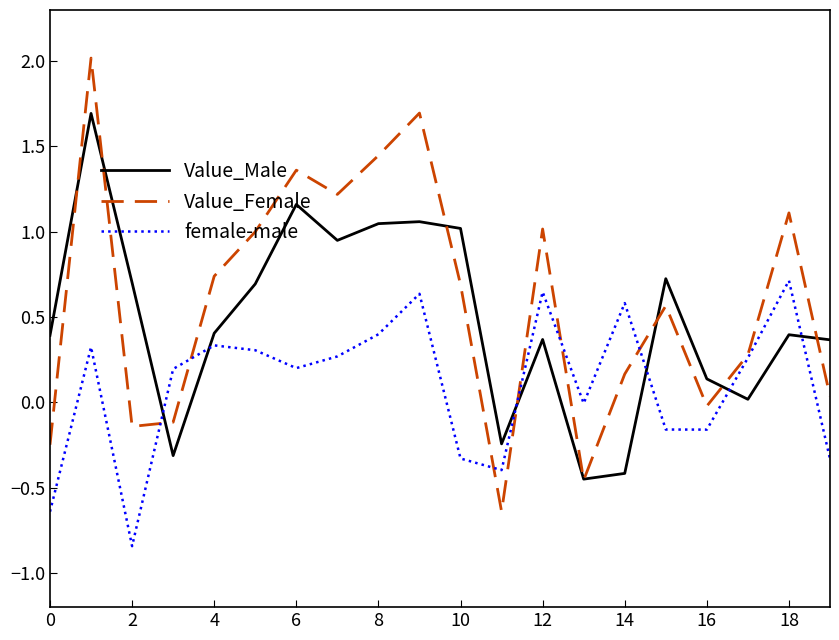

True or false: Value_Female and Value_Male intersect in this chart.

True